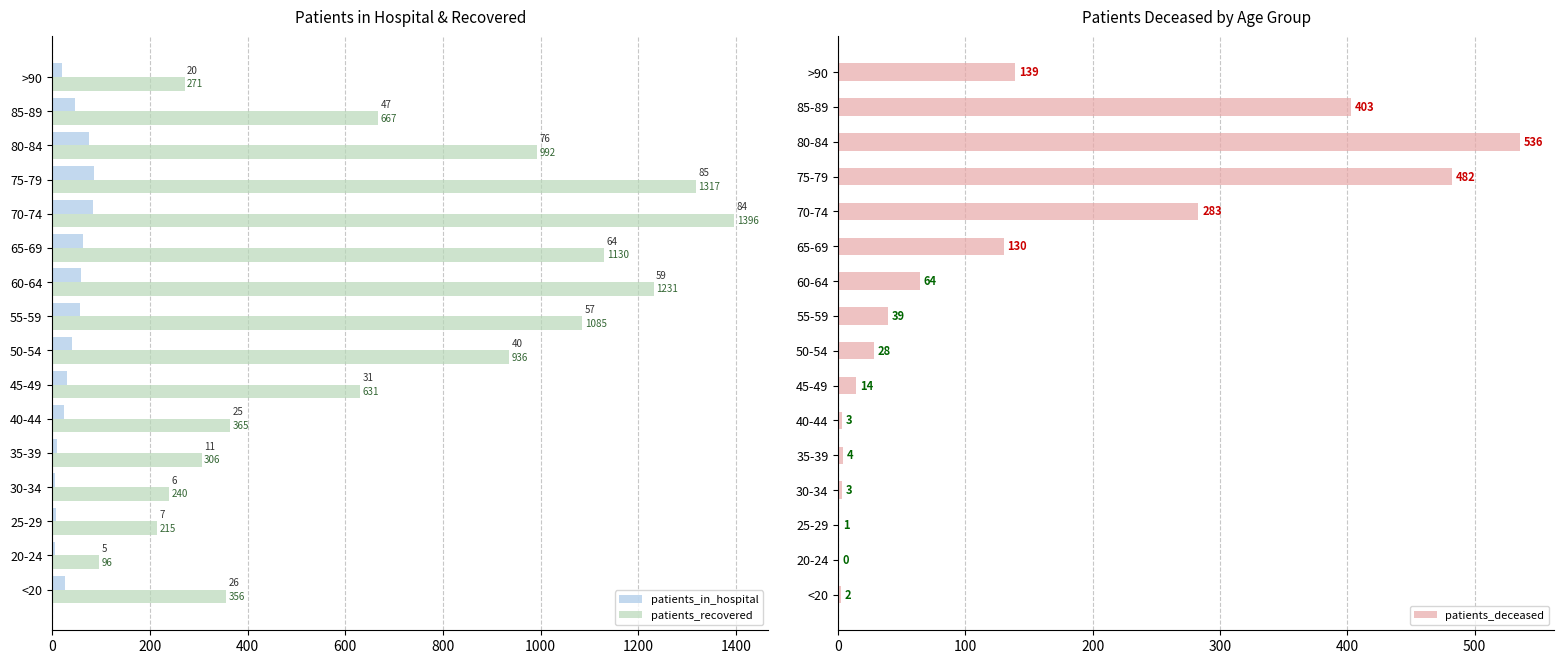

Does the chart contain any negative values?

No